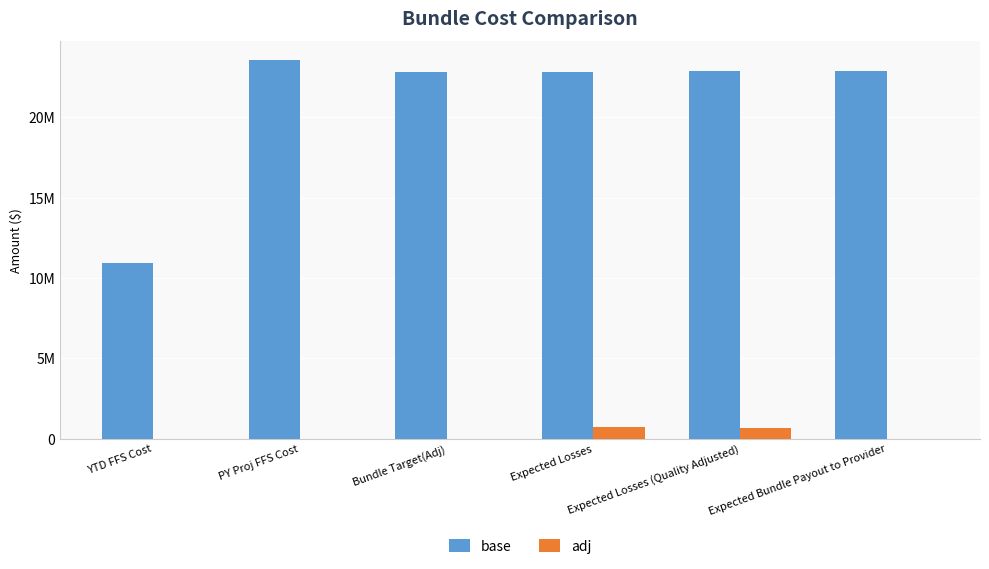

Is the value of adj at YTD FFS Cost greater than the value of base at YTD FFS Cost?

No